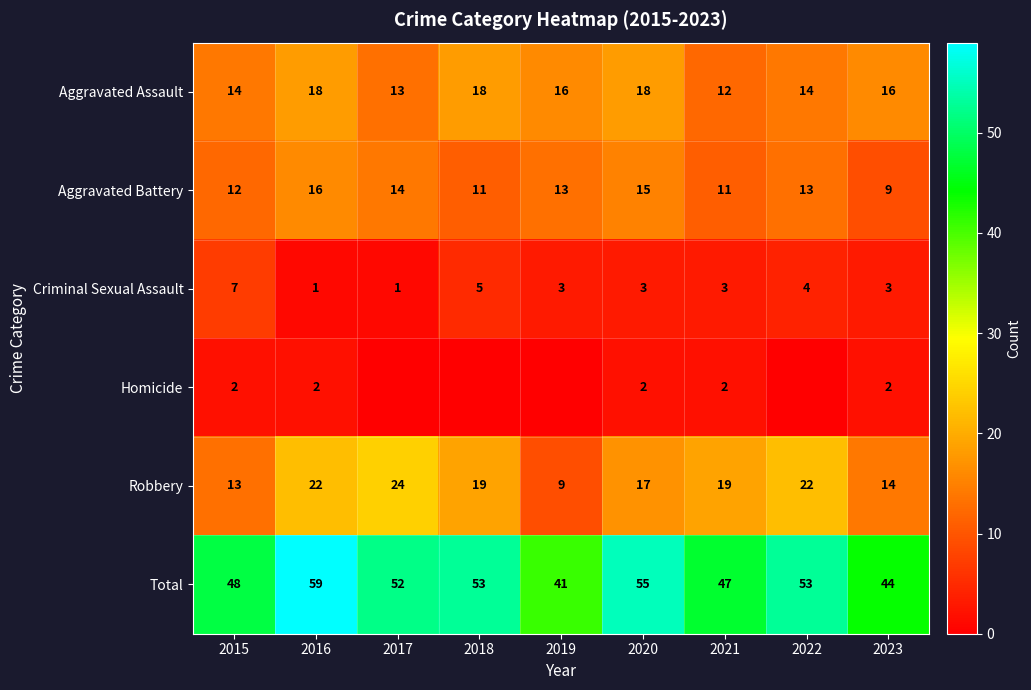

What is the average value of the Aggravated Assault series?

15